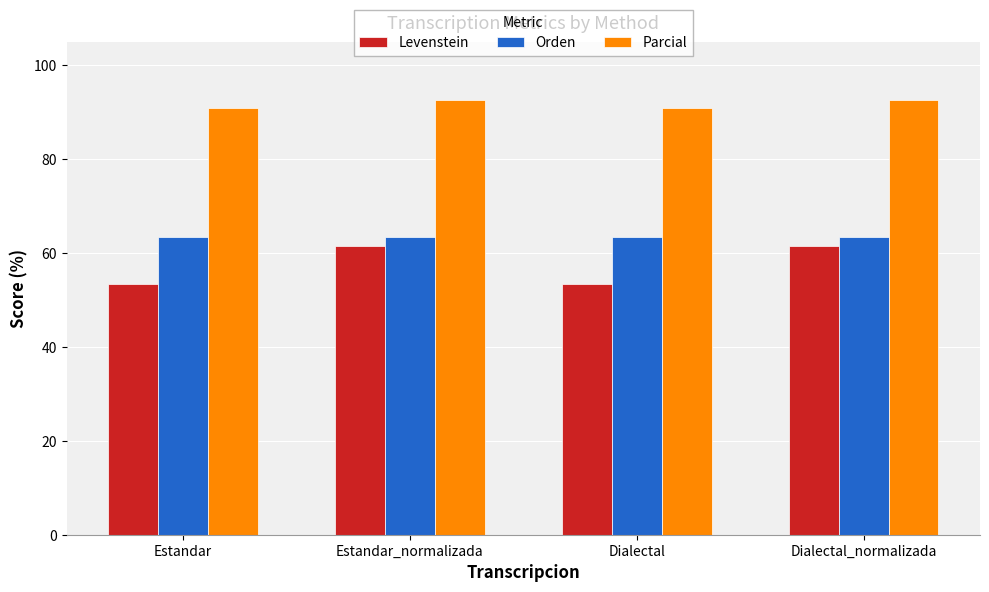

List the series in order of their peak value, highest first.

Parcial, Orden, Levenstein